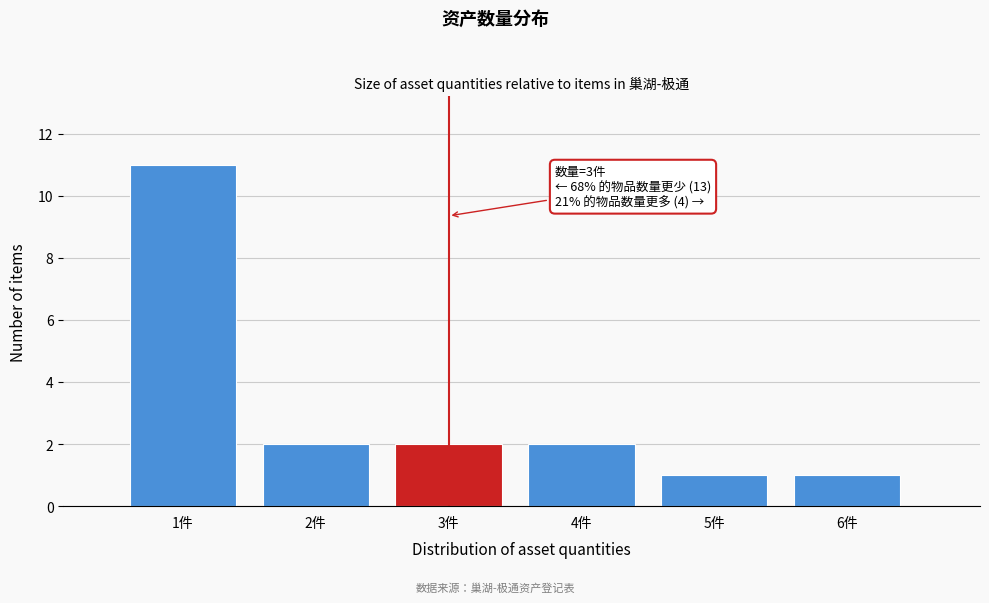

Which range on the x-axis has the tallest bar?

0.5 to 1.5